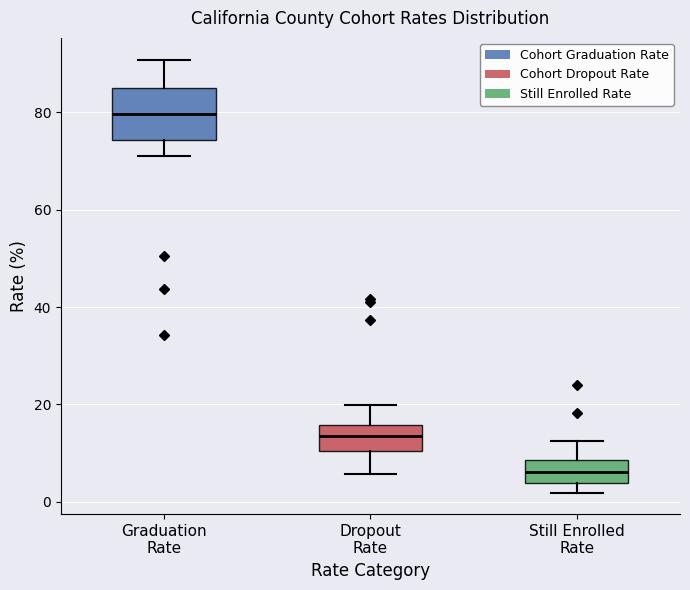

Reading left to right, read every box against the y-axis: the position of its median line, the range the box covers, and the ends of its whiskers. The values are not printed on the chart, so give them approximately, as read against the axis.

Graduation Rate: median 80, box 74 to 86, whiskers 72 to 90
Dropout Rate: median 14, box 10 to 16, whiskers 6 to 20
Still Enrolled Rate: median 6, box 4 to 8, whiskers 2 to 12